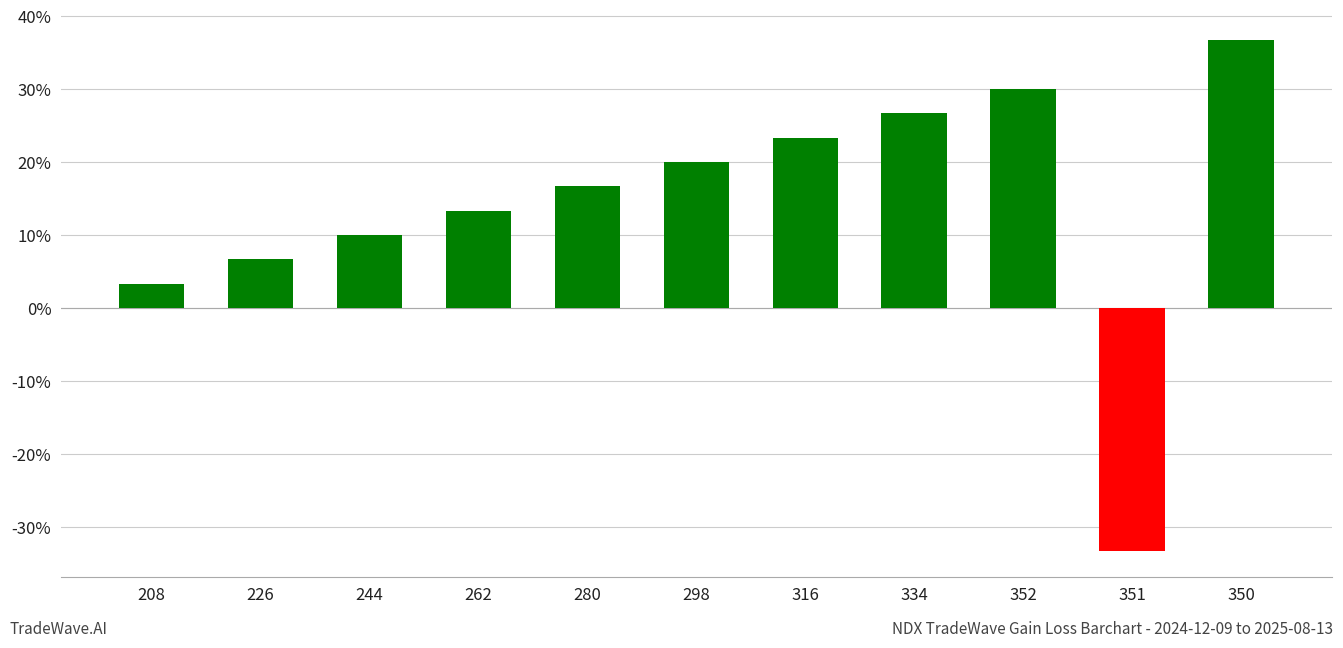

True or false: the data shows 11.8 at 226.

False